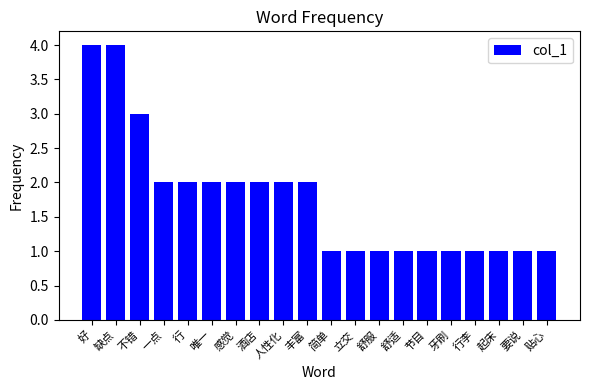

Count the number of data series in this chart.

1